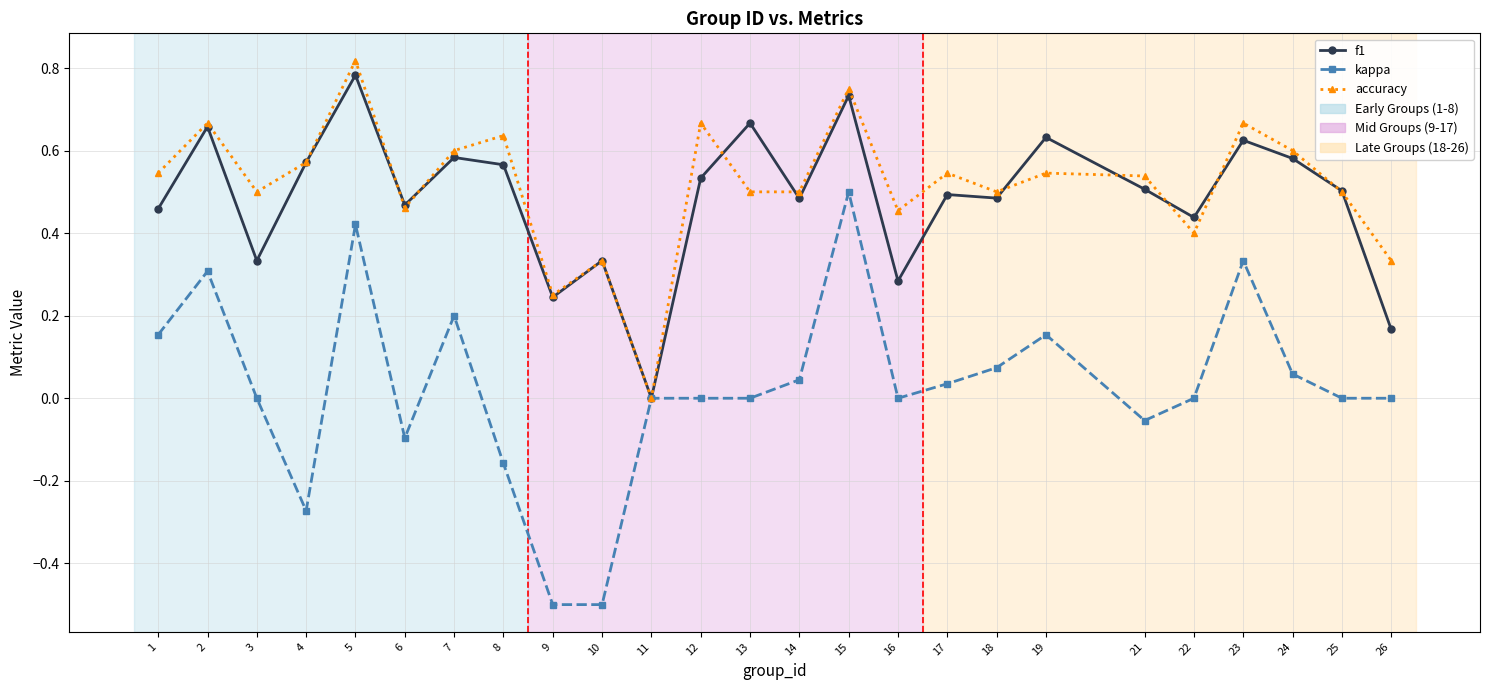

At which label does f1 reach its peak?

5